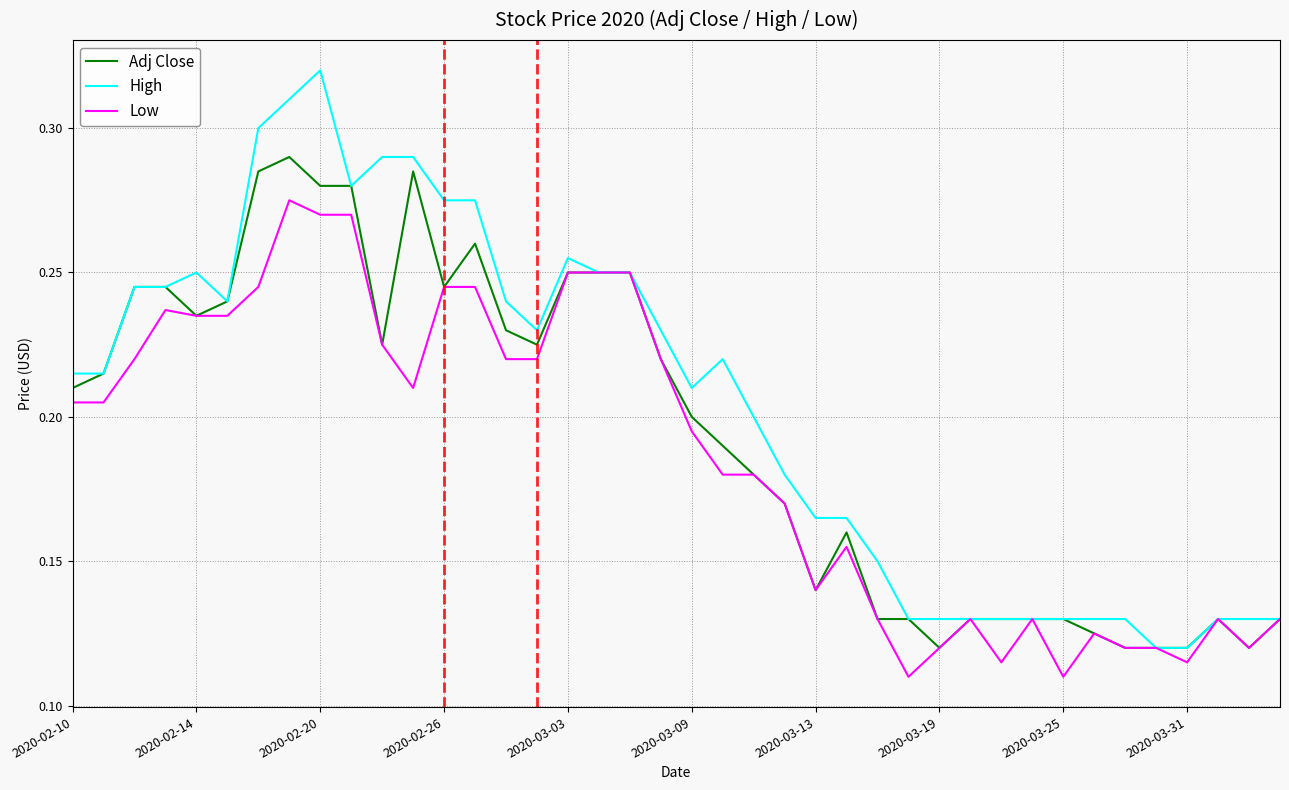

Rank the series by their maximum value, from highest to lowest.

High, Adj Close, Low